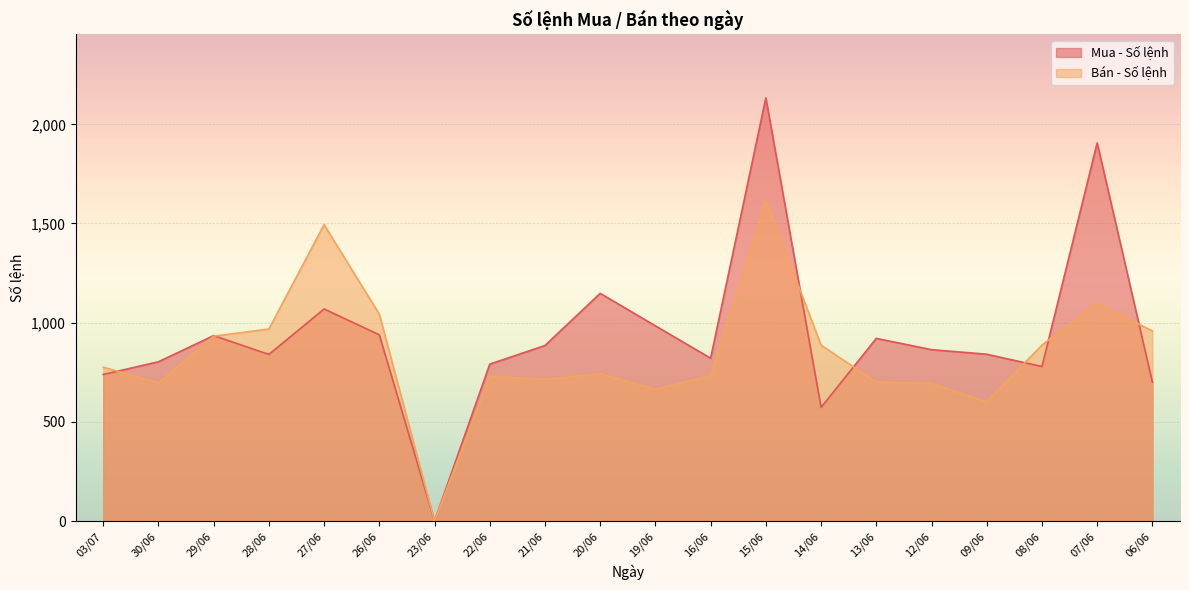

Which has a higher value, 13/06 or 22/06?

13/06